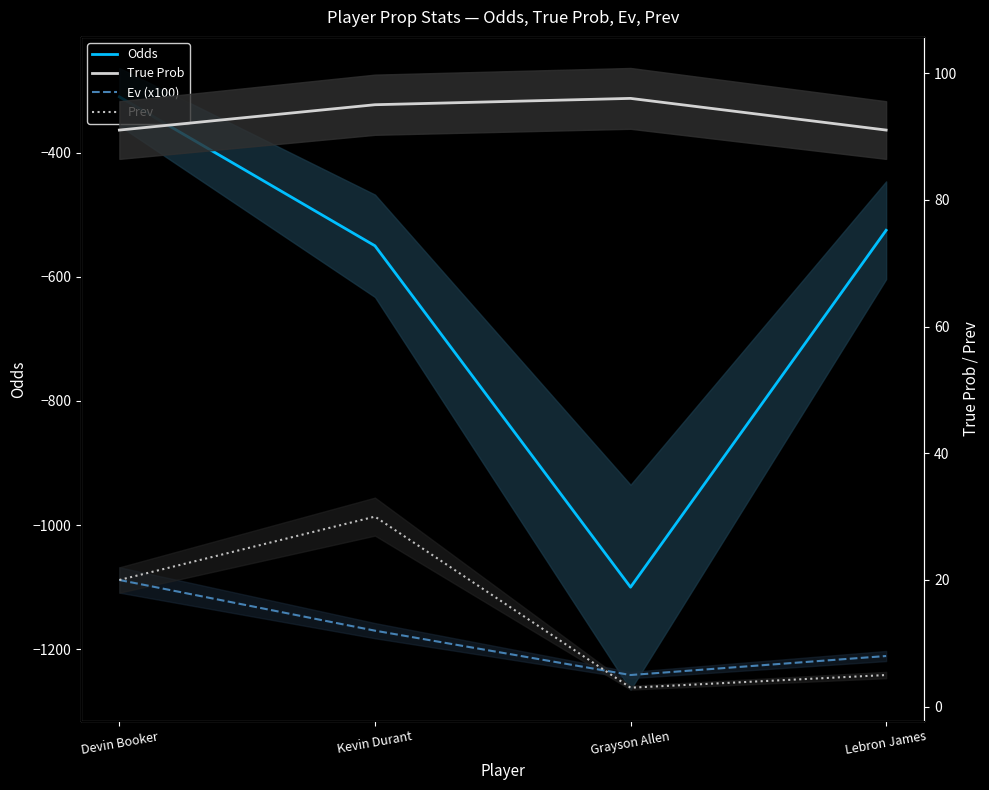

Reading left to right, list all the values displayed in this chart.

Odds: Devin Booker=-310	Kevin Durant=-550	Grayson Allen=-1100	Lebron James=-525
True Prob: Devin Booker=91	Kevin Durant=95	Grayson Allen=96	Lebron James=91
Ev (x100): Devin Booker=20	Kevin Durant=12	Grayson Allen=5	Lebron James=8
Prev: Devin Booker=20	Kevin Durant=30	Grayson Allen=3	Lebron James=5